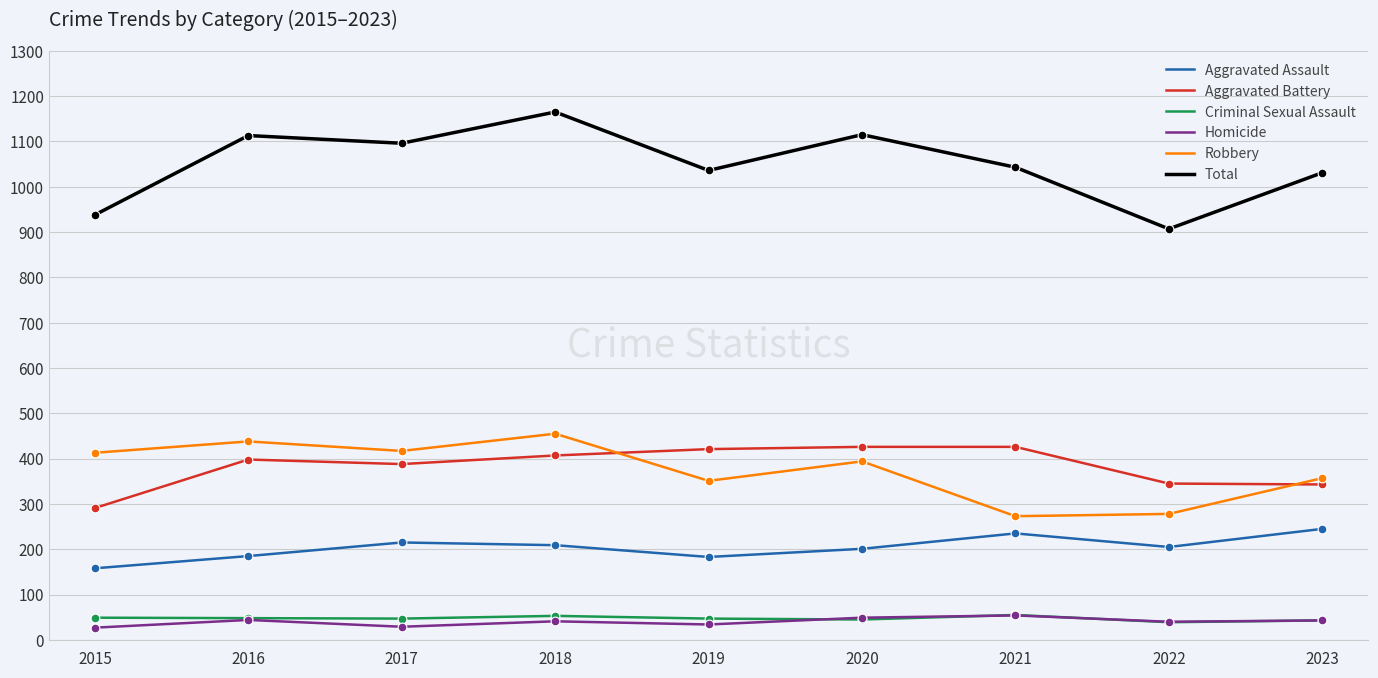

What is the spread (max minus min) of values at 2023?

988